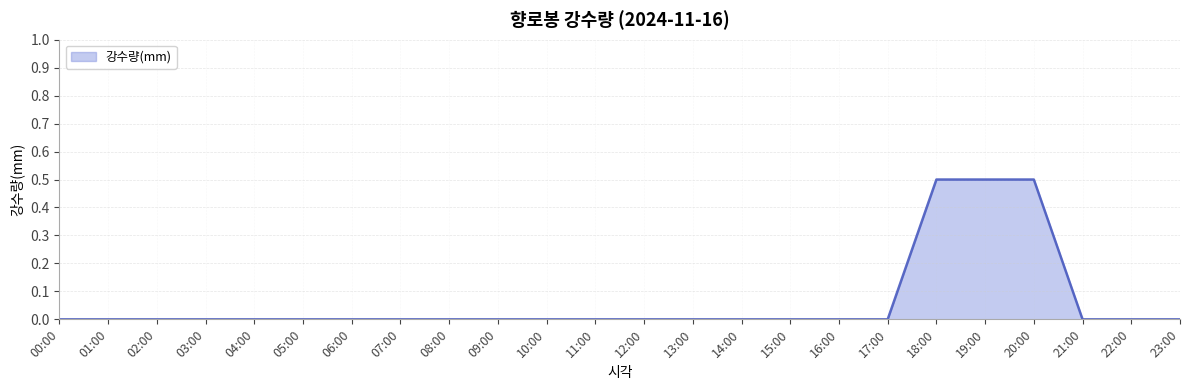

What is the difference between the maximum and minimum values?

0.5